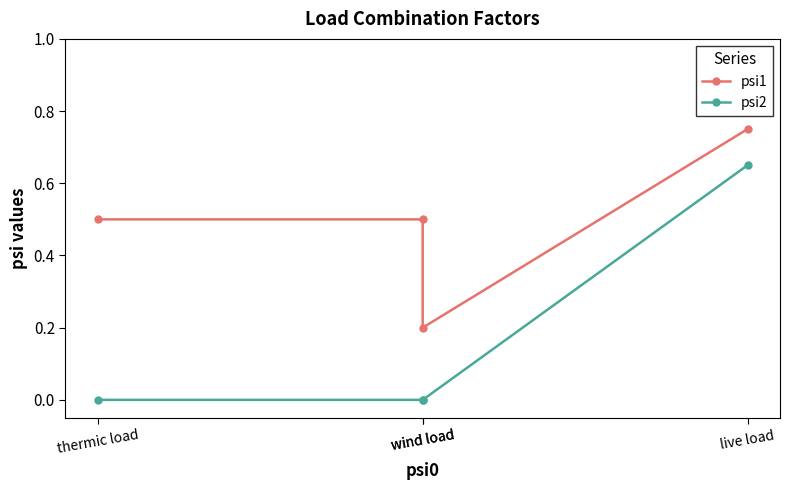

True or false: psi2 and psi1 intersect in this chart.

False